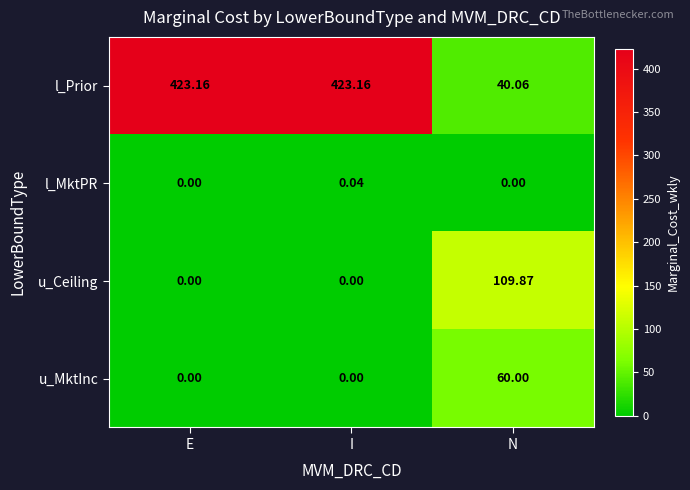

At which label does l_MktPR reach its peak?

I